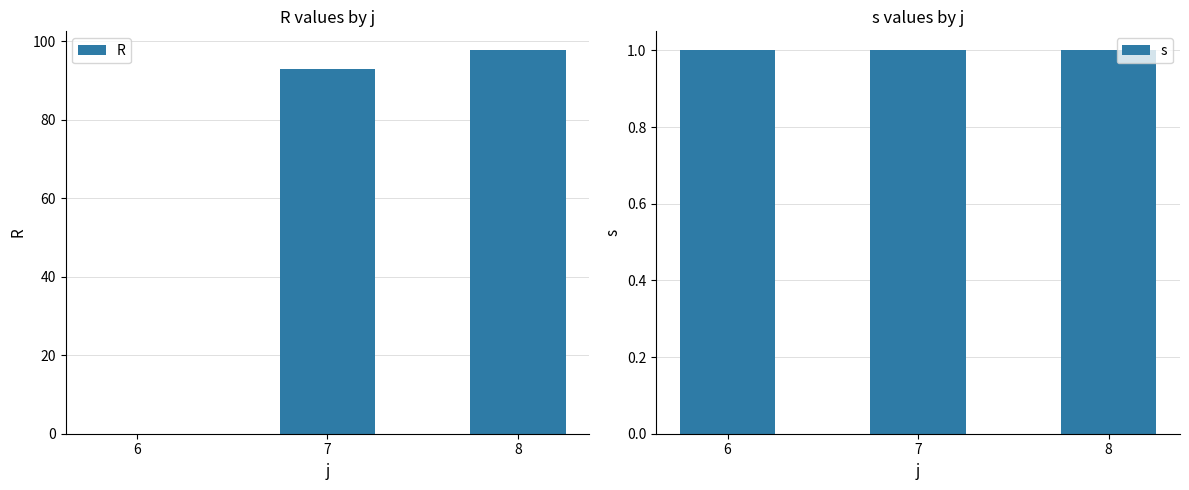

At which category is the sum across all series the highest?

8